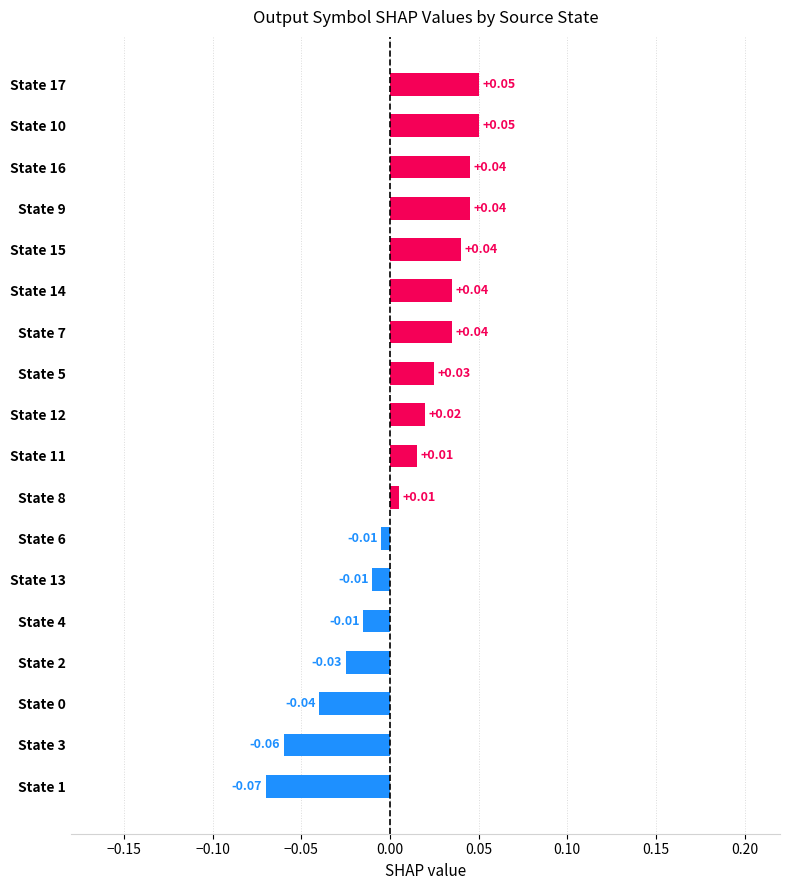

Which has a higher value, State 9 or State 0?

State 9